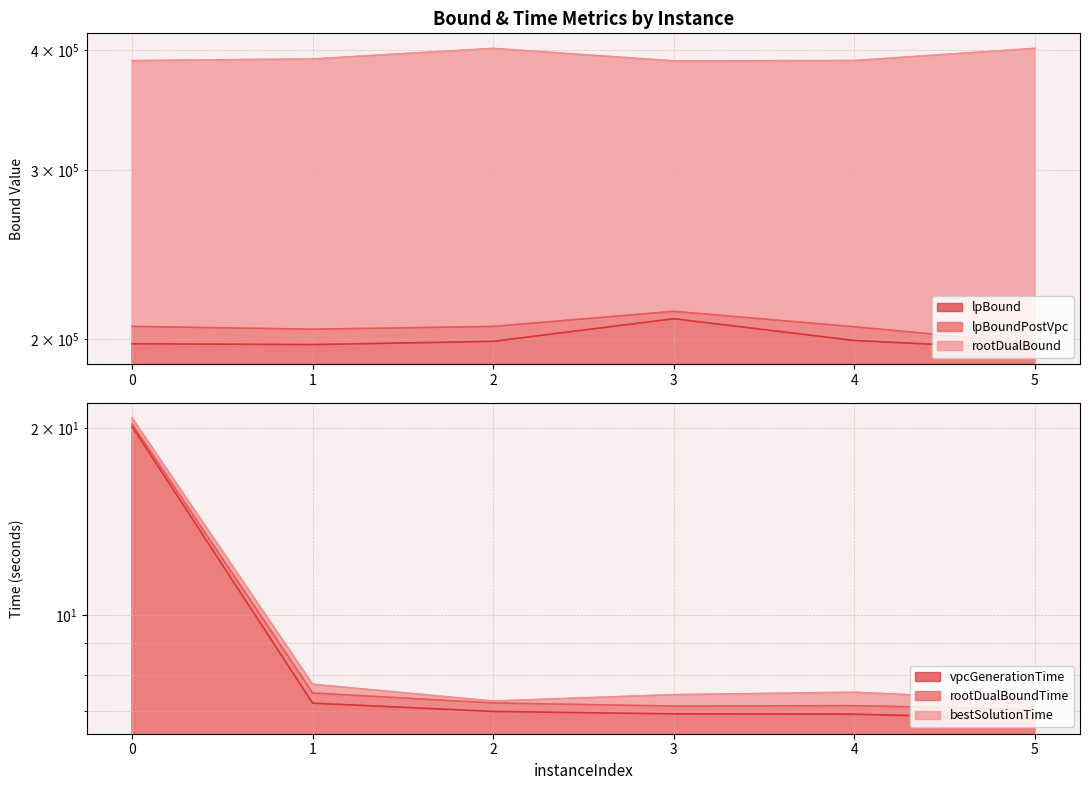

What is the average value of the lpBoundPostVpc series?

205821.3